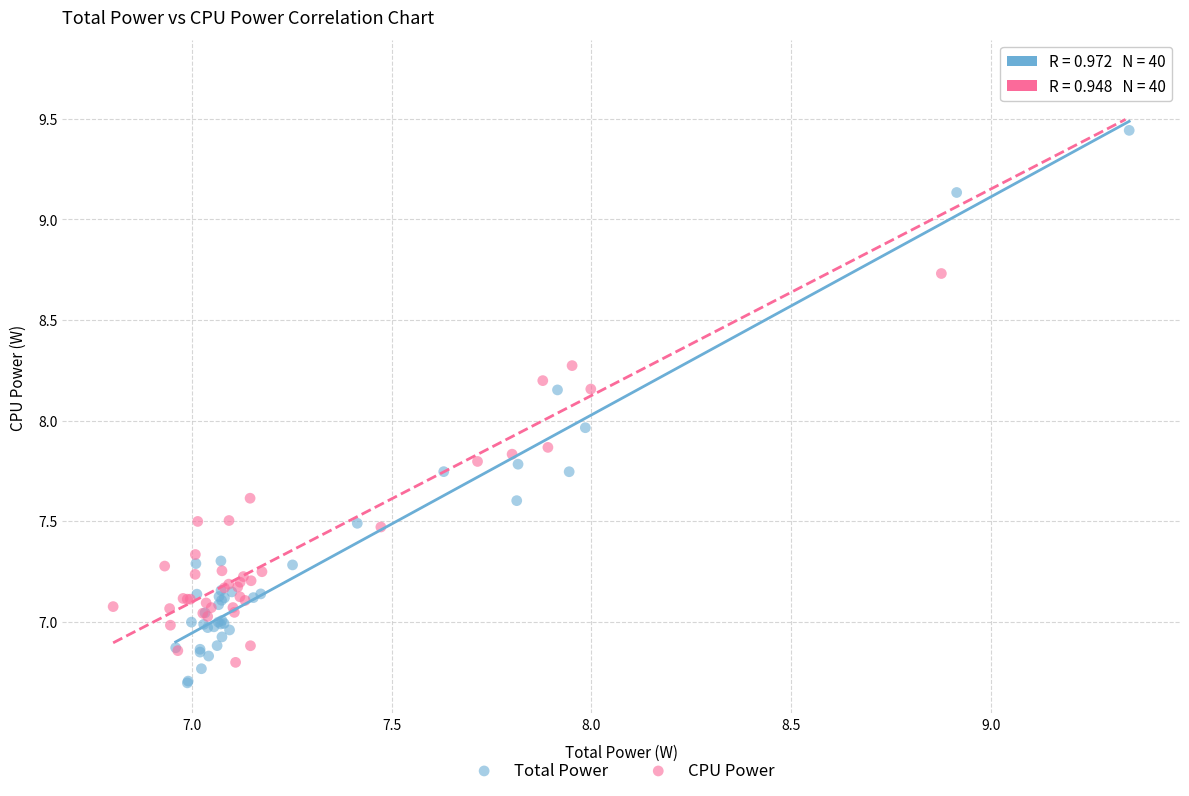

Which series contains the highest Y value?

CPU Power